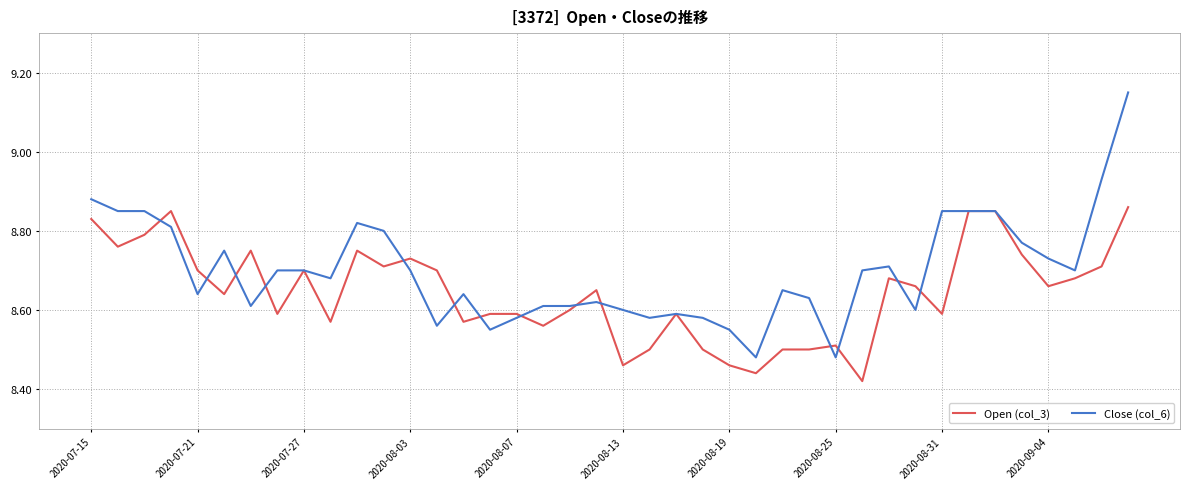

Which series has the largest total across all categories?

Close (col_6)